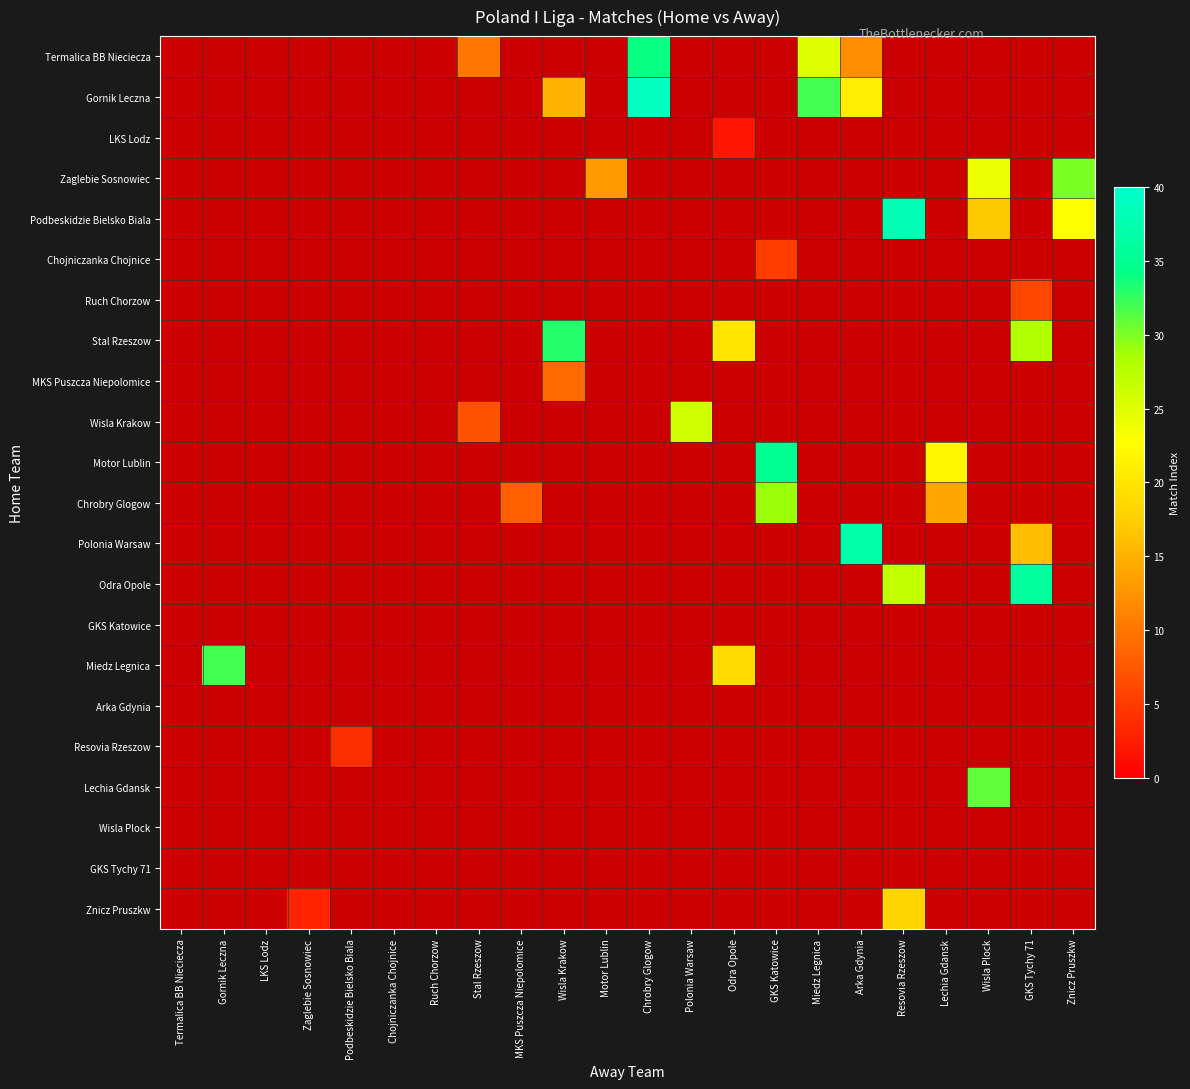

How many values in Lechia Gdansk are above zero?

1